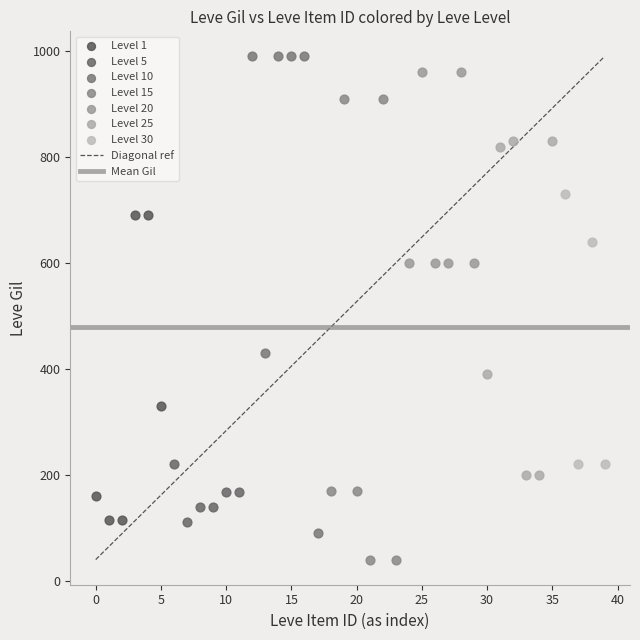

Which series reaches the minimum Y coordinate?

Level 15